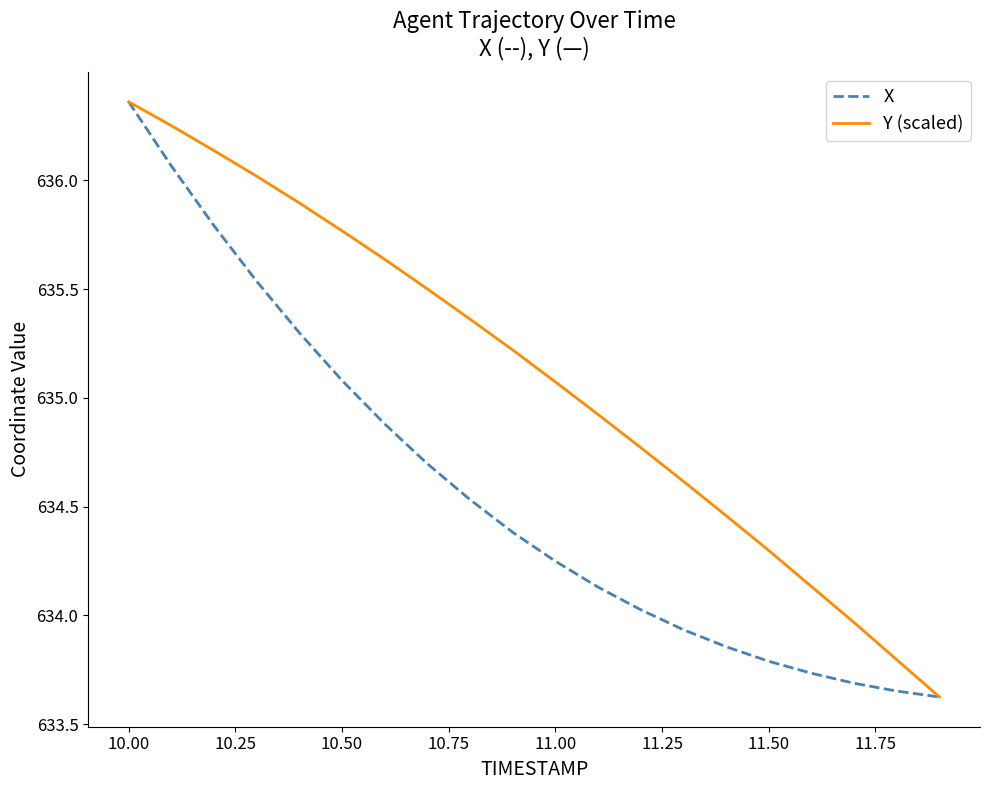

Which series has the largest total across all categories?

Y (scaled)